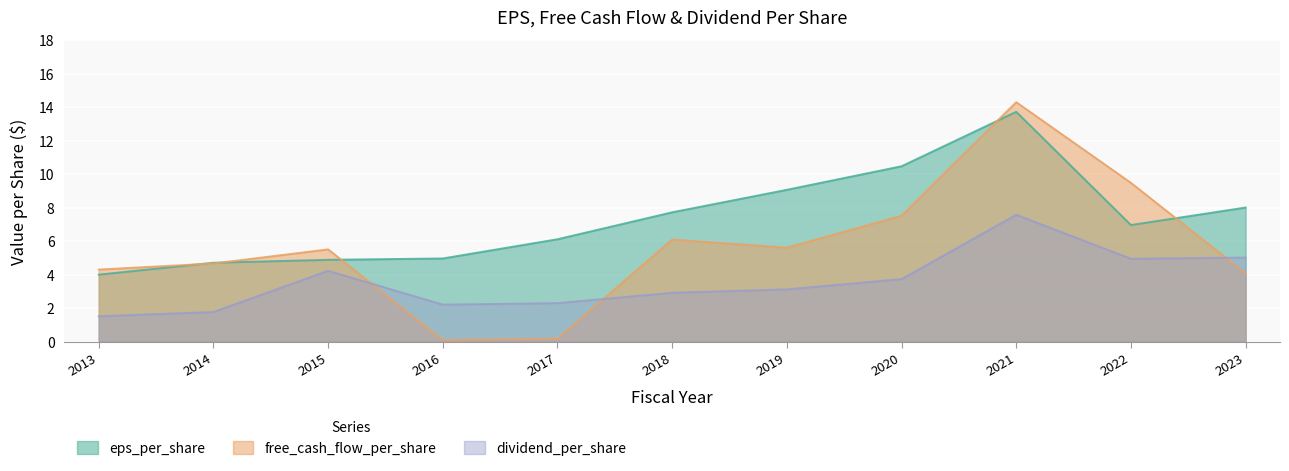

What is the sum of all free_cash_flow_per_share values?

61.8